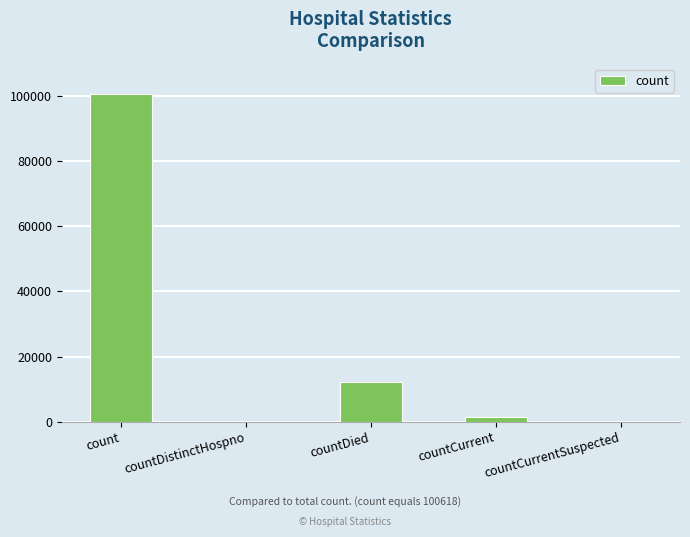

What is the difference between the values at countCurrentSuspected and count?

100618